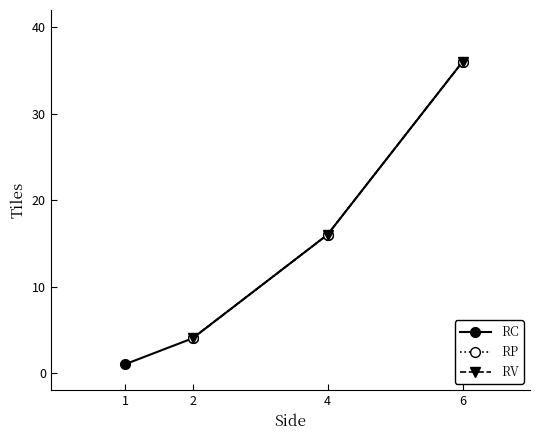

Is it true that Side=4 equals 1 at 1?

False